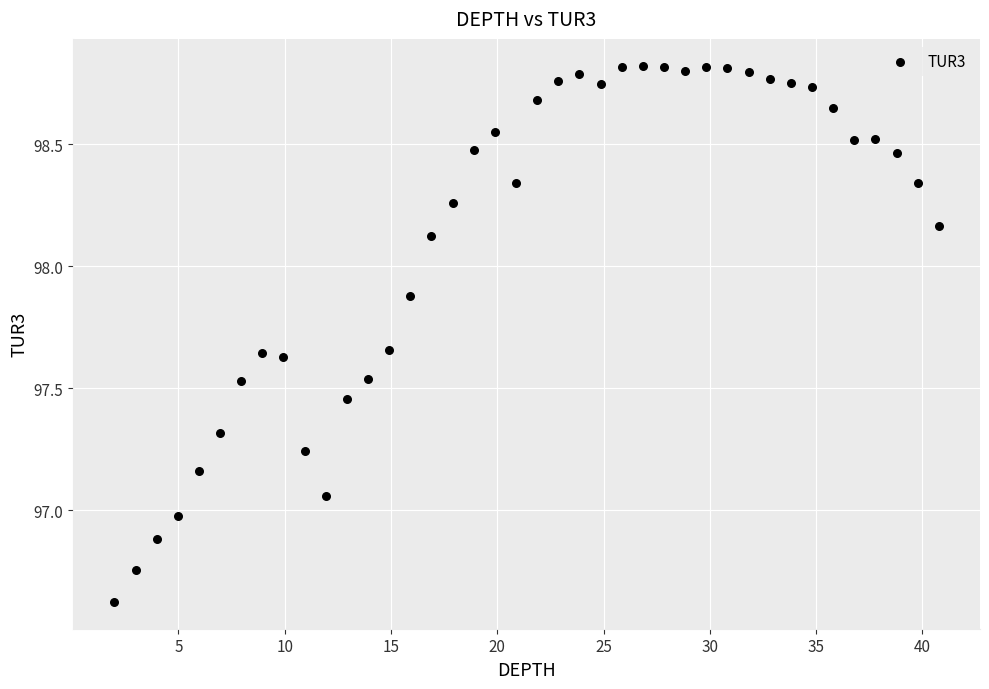

What is the range of Y values (max minus min)?

2.2